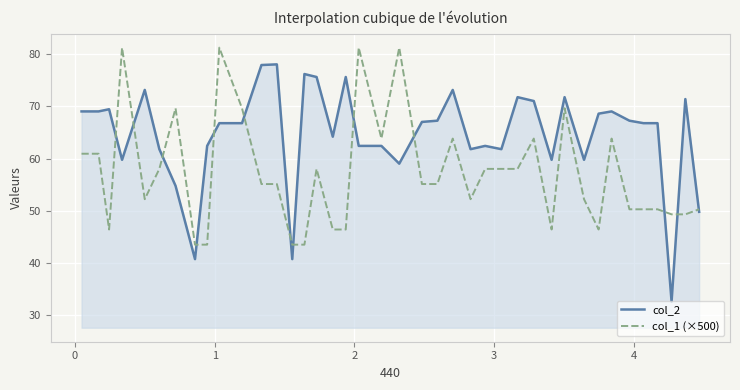

Rank the series by their maximum value, from highest to lowest.

col_1 (×500), col_2